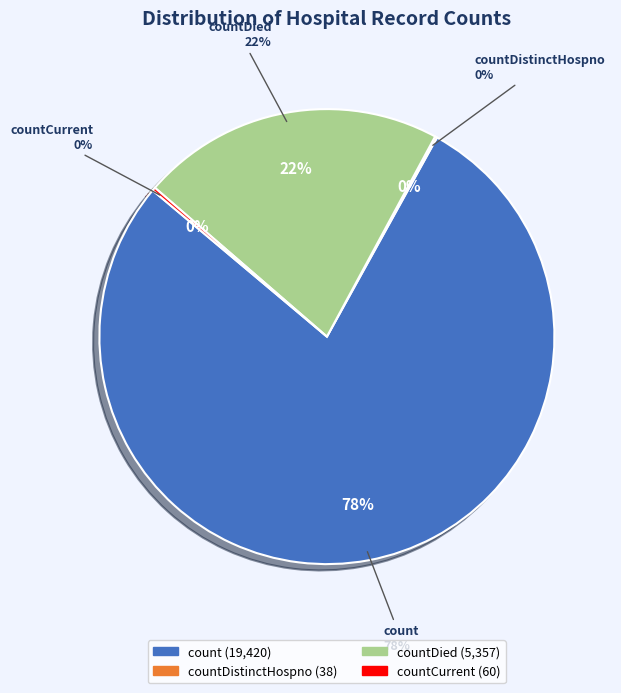

To the nearest percent, what portion does count represent?

78%